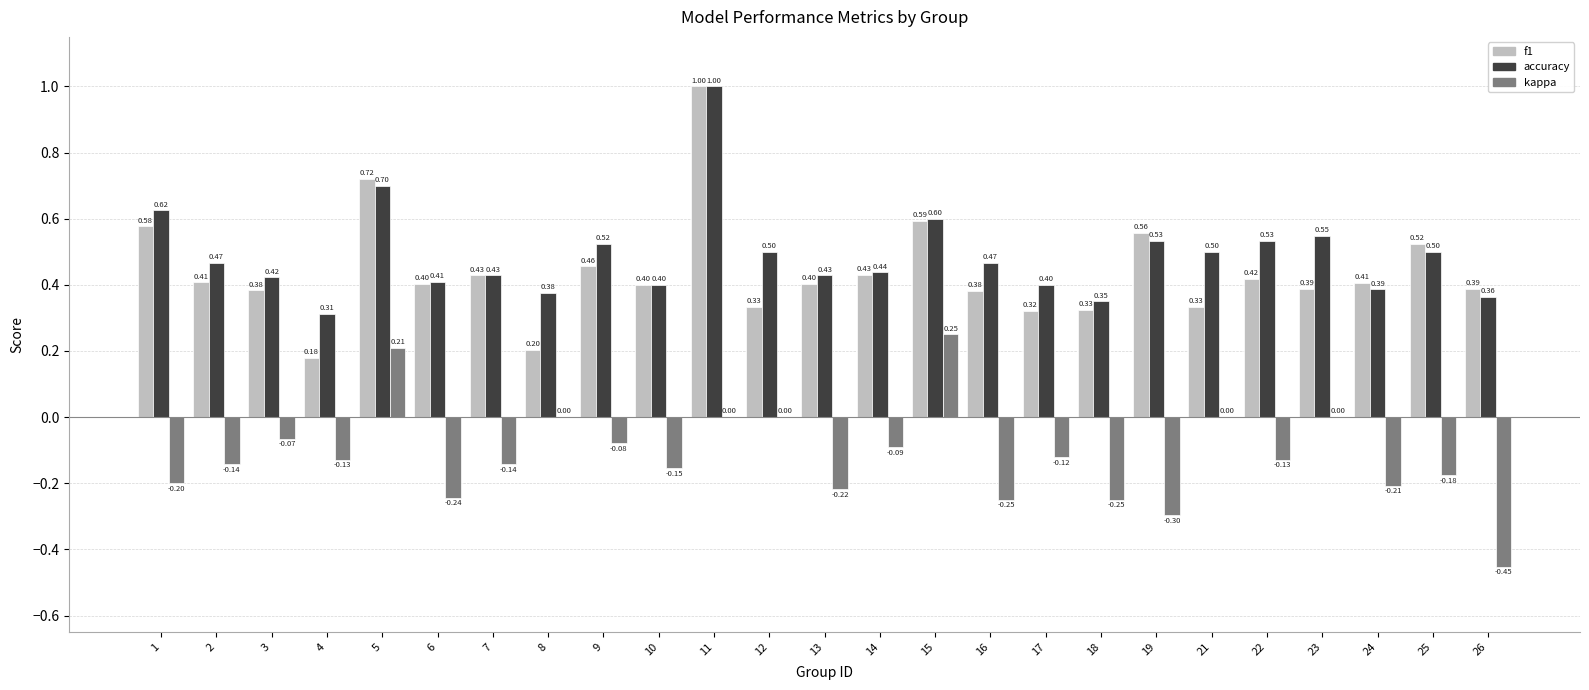

Does the chart contain stacked bars?

No